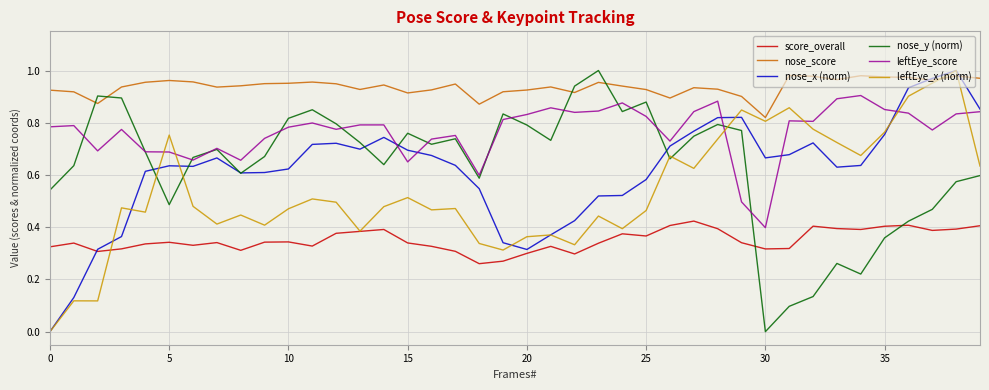

True or false: nose_score and leftEye_score intersect in this chart.

False